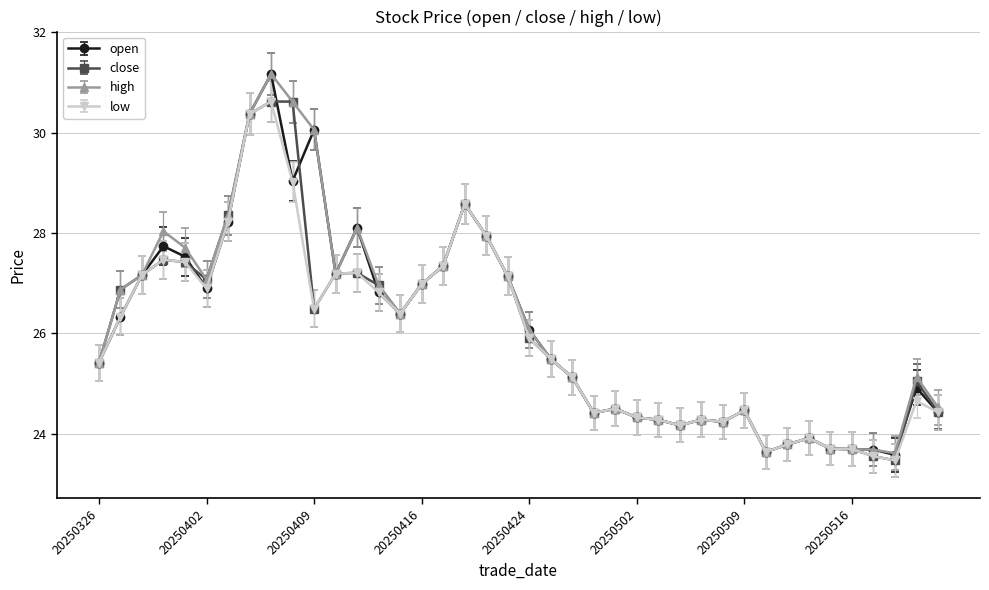

What are all the series names shown in the legend?

open, close, high, low